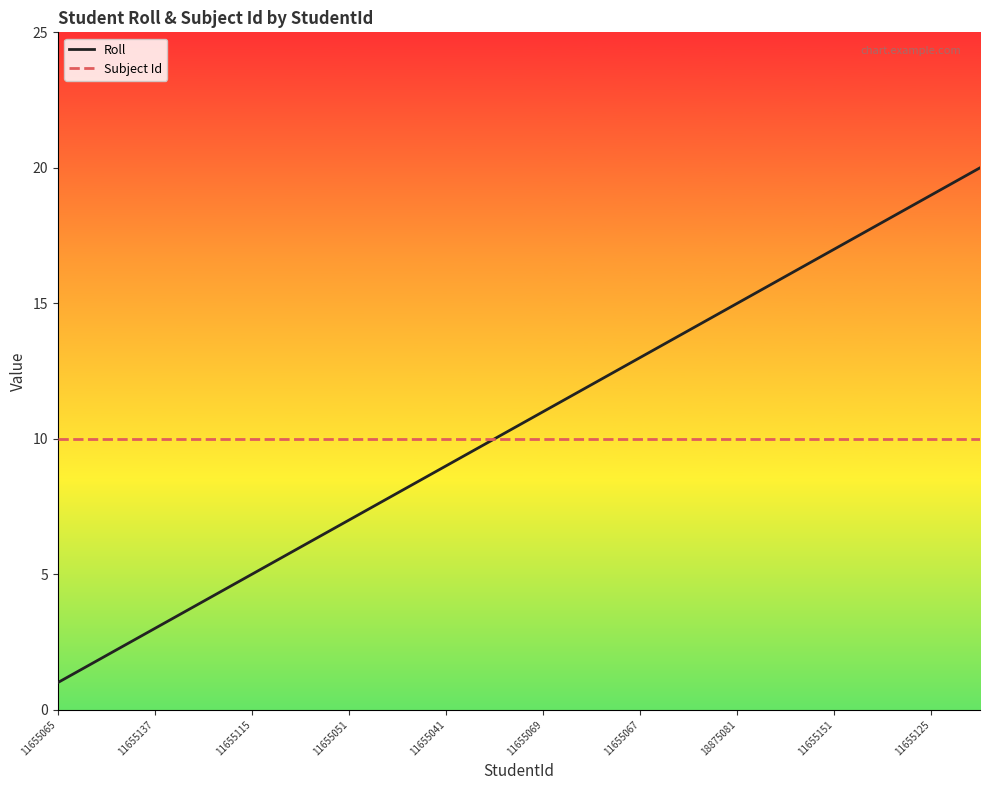

List the series in order of their peak value, highest first.

Roll, Subject Id